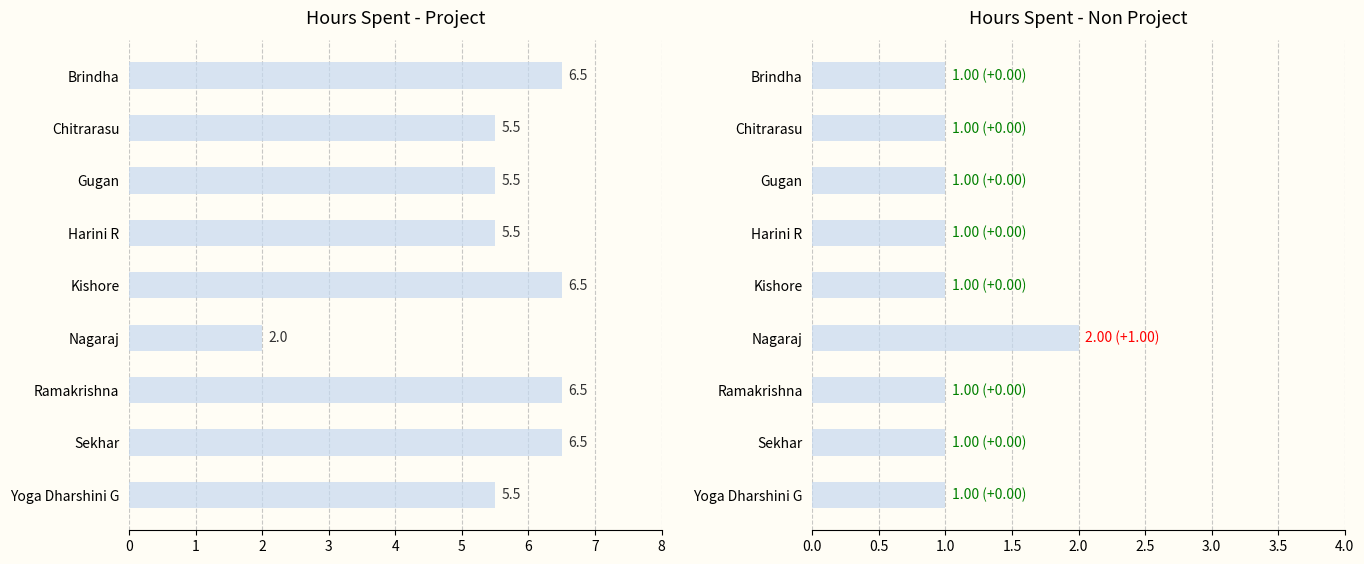

Reading left to right, list all the values displayed in this chart.

Hours Spent - Project: 6.5	5.5	5.5	5.5	6.5	2.0	6.5	6.5	5.5
Hours Spent - Non Project: 1.0	1.0	1.0	1.0	1.0	2.0	1.0	1.0	1.0